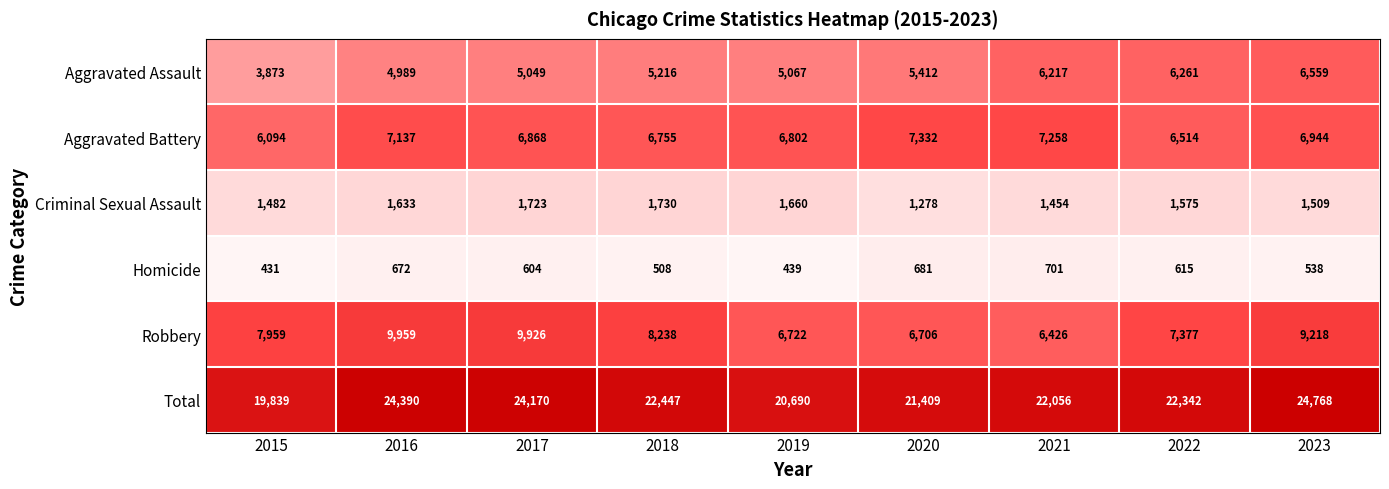

How many distinct data groups are displayed?

6